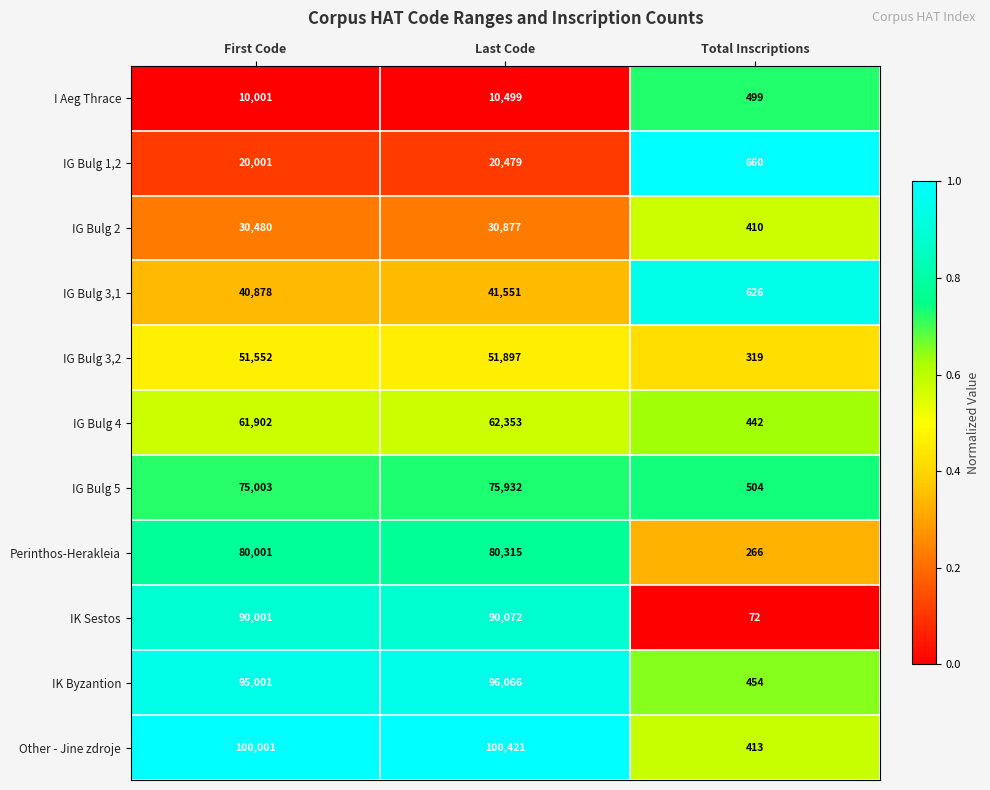

Which series changed the most between Last Code and Total Inscriptions?

Other - Jine zdroje